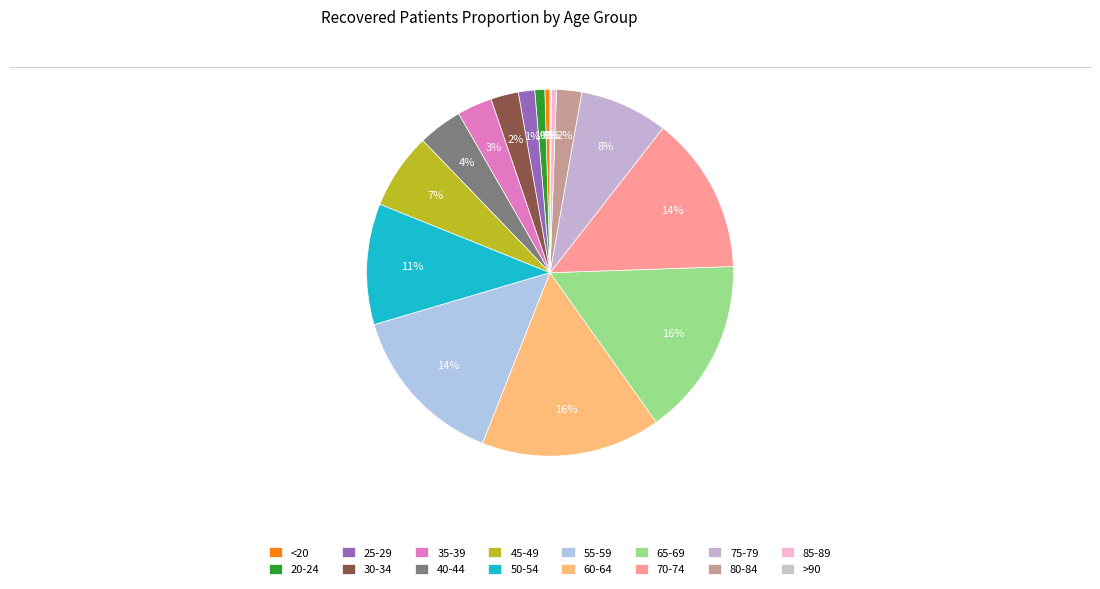

The 30-34 slice represents 1% of the pie. True or false?

False